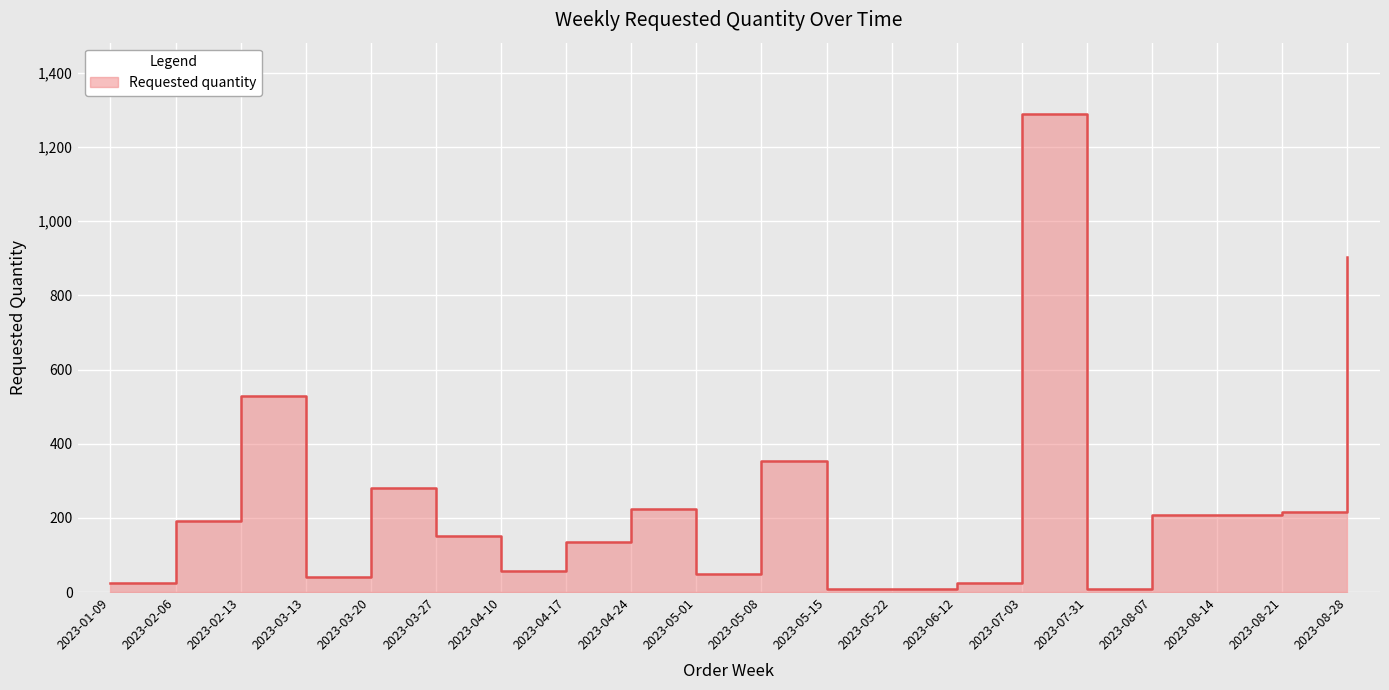

At which category does the data reach its first local peak?

2023-02-13